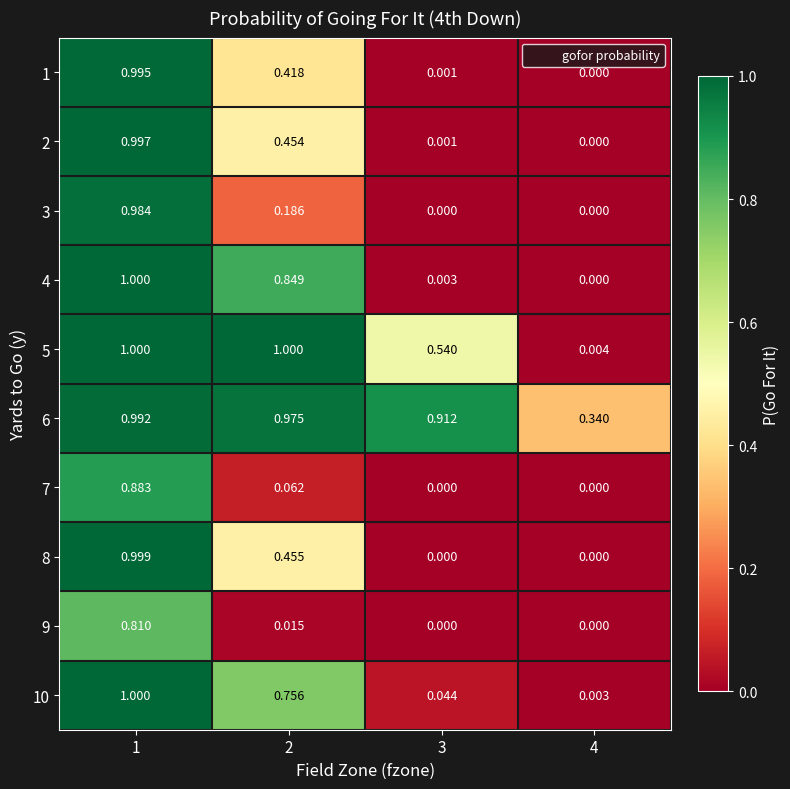

Is the value of 6 at 4 greater than the value of 8 at 3?

Yes